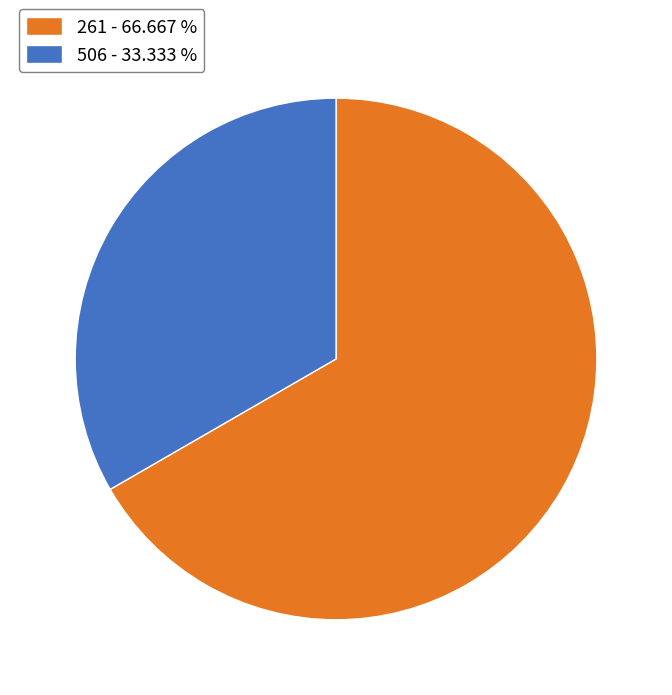

What is the ratio of the value at 506 - 33.333 % to the value at 261 - 66.667 %?

0.5